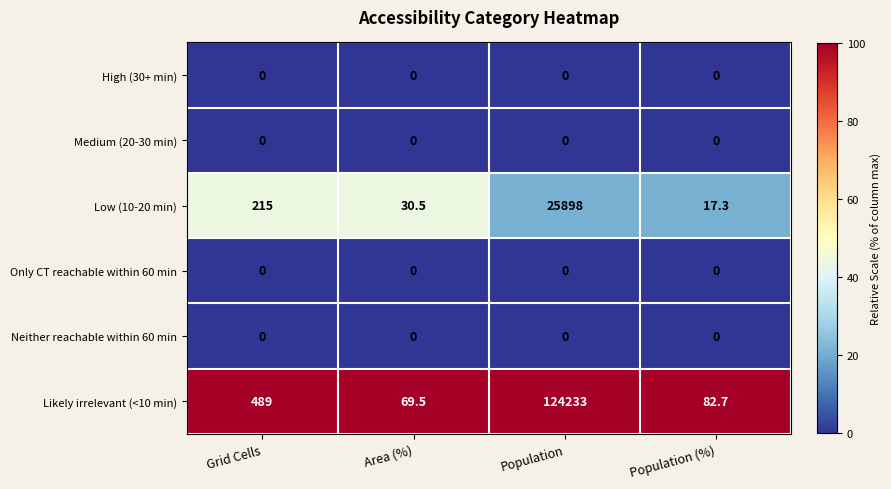

Is it true that Neither reachable within 60 min equals 0.0 at Grid Cells?

True